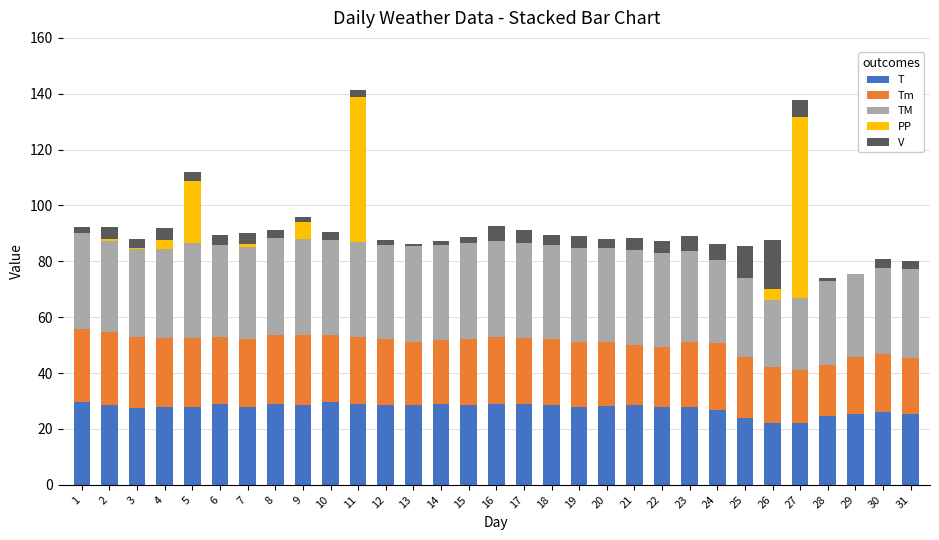

What is the maximum value for T?

29.8